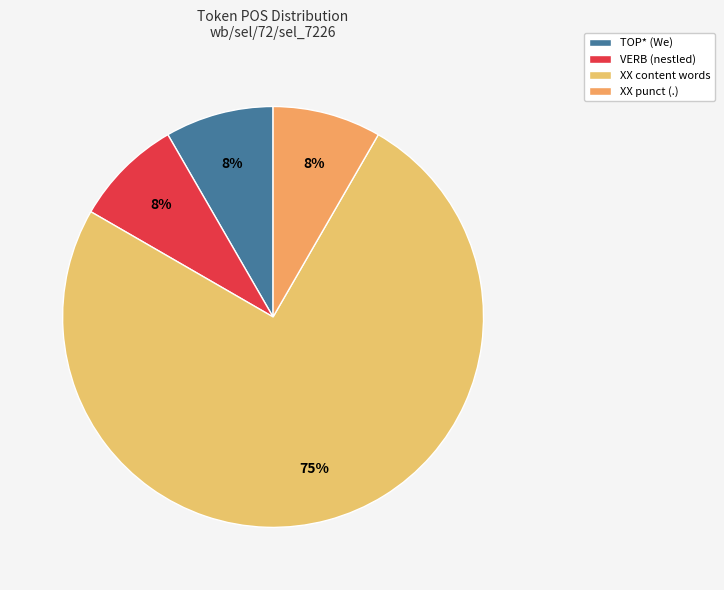

Count the number of slices in the pie.

4